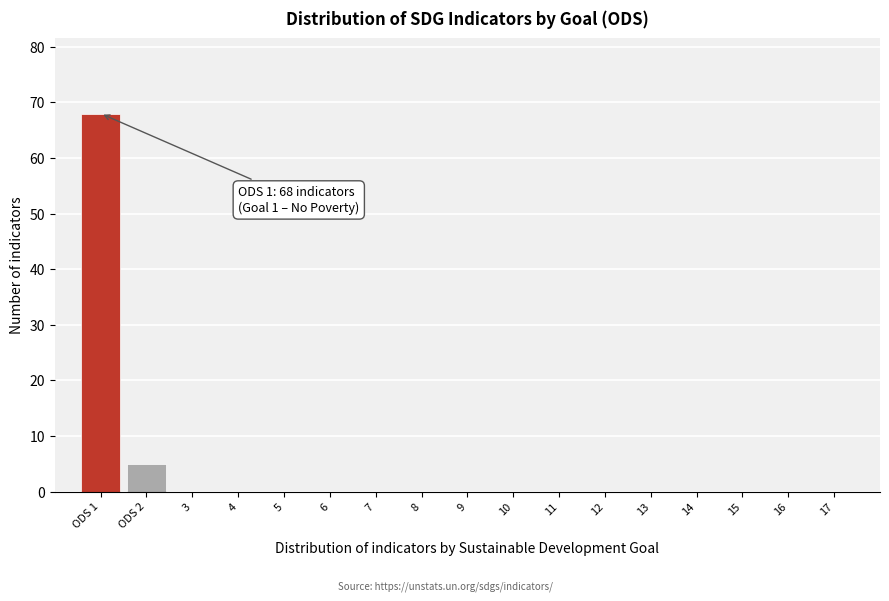

Reading left to right, list all the values displayed in this chart.

ODS 1=68	ODS 2=5	3=0	4=0	5=0	6=0	7=0	8=0	9=0	10=0	11=0	12=0	13=0	14=0	15=0	16=0	17=0